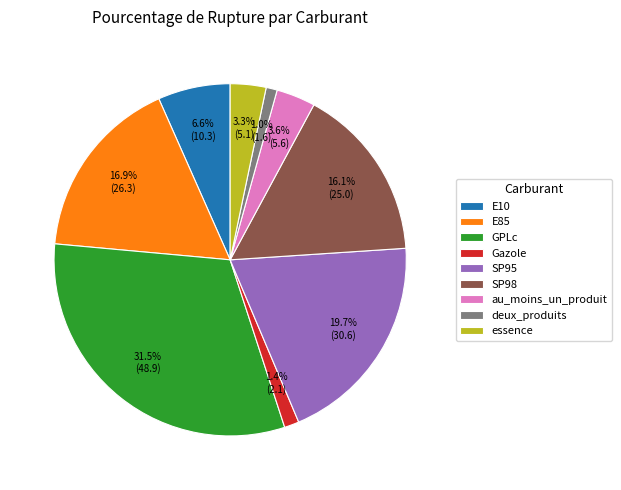

Which slice is the largest?

GPLc